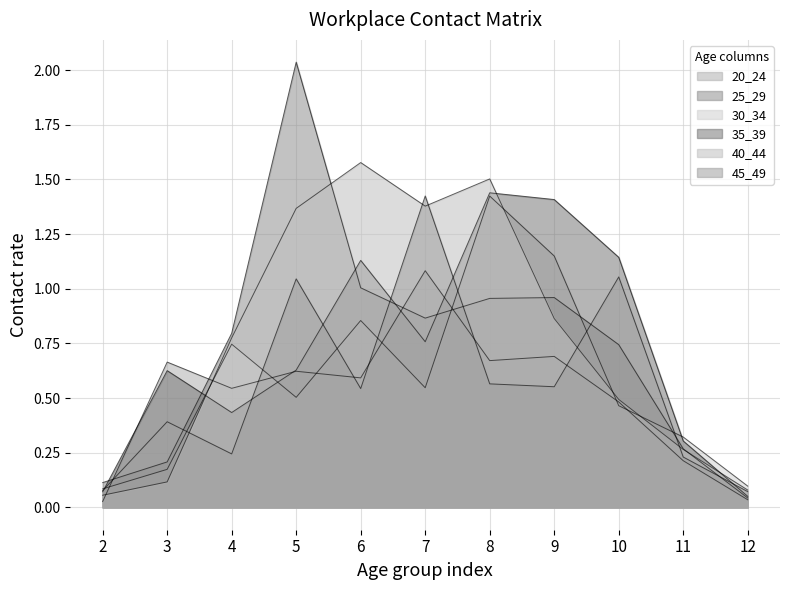

Reading left to right, extract all data points from this chart.

20_24: 0.0	0.7	0.5	0.6	0.6	1.1	0.7	0.7	0.5	0.2	0.0
25_29: 0.1	0.2	0.8	2.0	1.0	0.9	1.0	1.0	0.7	0.3	0.0
30_34: 0.1	0.2	0.7	0.5	0.9	0.5	1.4	1.1	0.5	0.3	0.1
35_39: 0.1	0.6	0.4	0.6	1.1	0.8	1.4	1.4	1.1	0.3	0.1
40_44: 0.1	0.1	0.8	1.4	1.6	1.4	1.5	0.9	0.5	0.3	0.1
45_49: 0.1	0.4	0.2	1.0	0.5	1.4	0.6	0.6	1.1	0.2	0.1